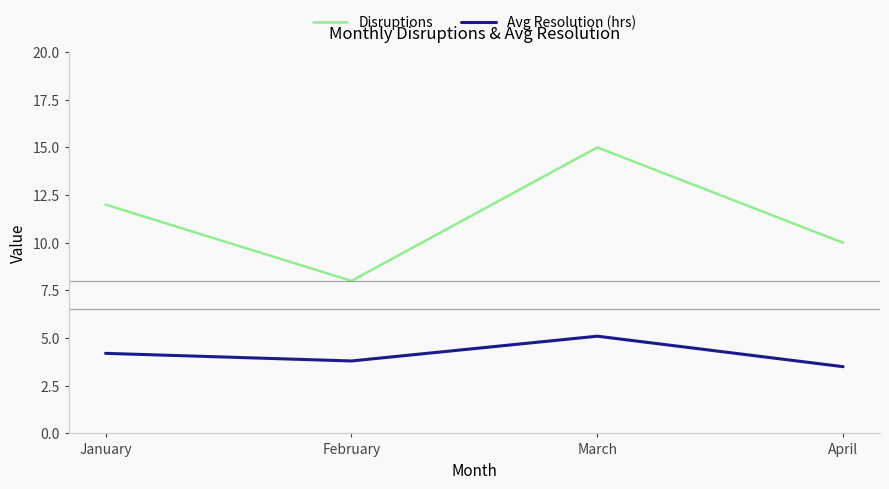

True or false: Disruptions and Avg Resolution (hrs) intersect in this chart.

False